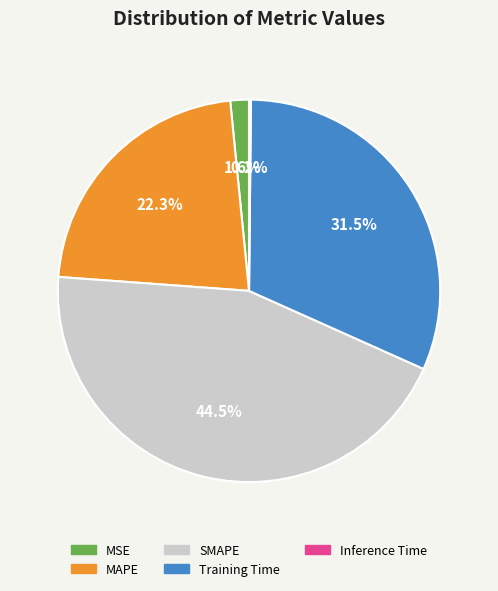

Between SMAPE and MAPE, which is larger?

SMAPE